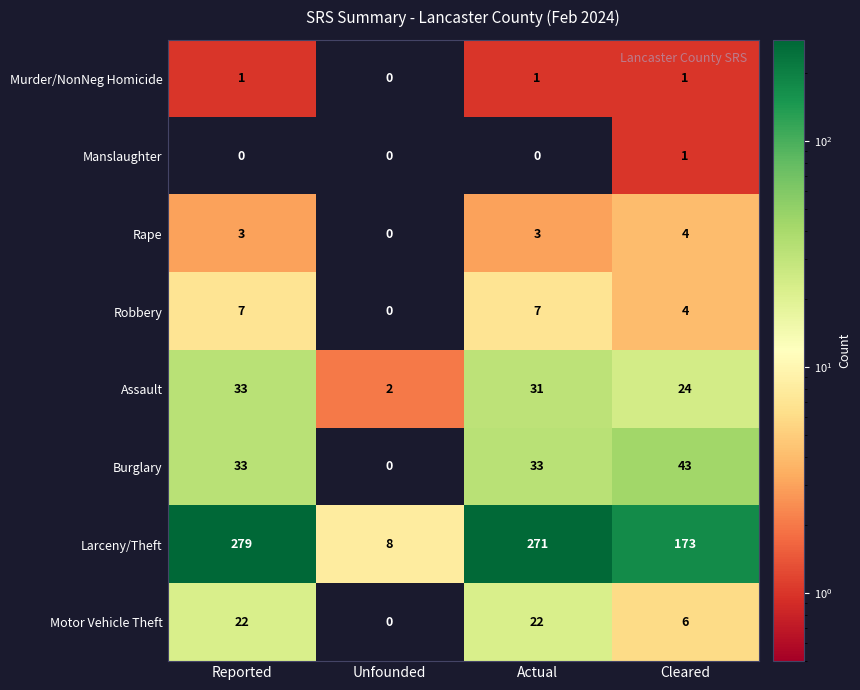

At which category is the sum across all series the highest?

Reported